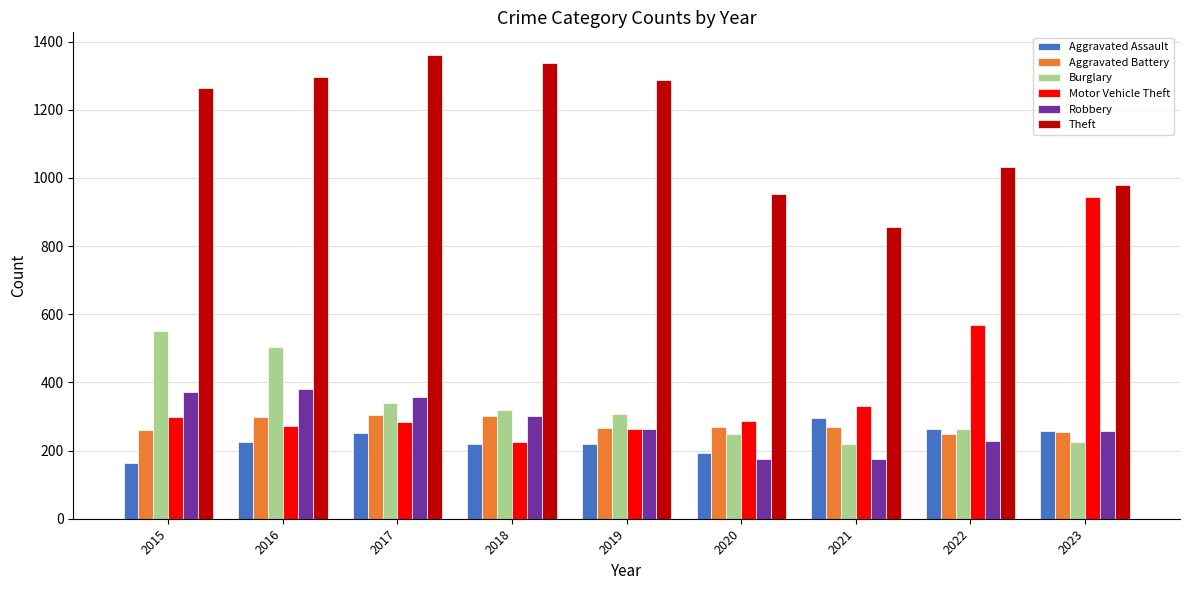

At which category does the chart reach its peak across all series?

2017